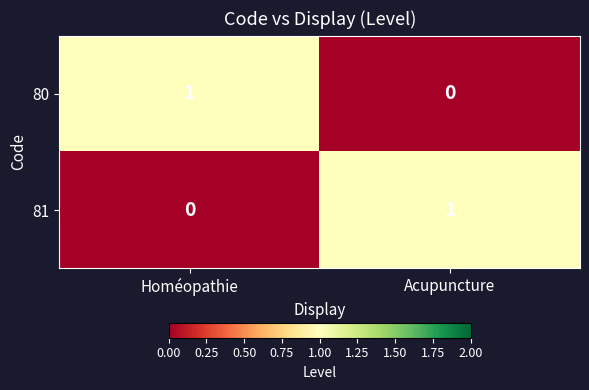

At which label does 80 reach its peak?

Homéopathie